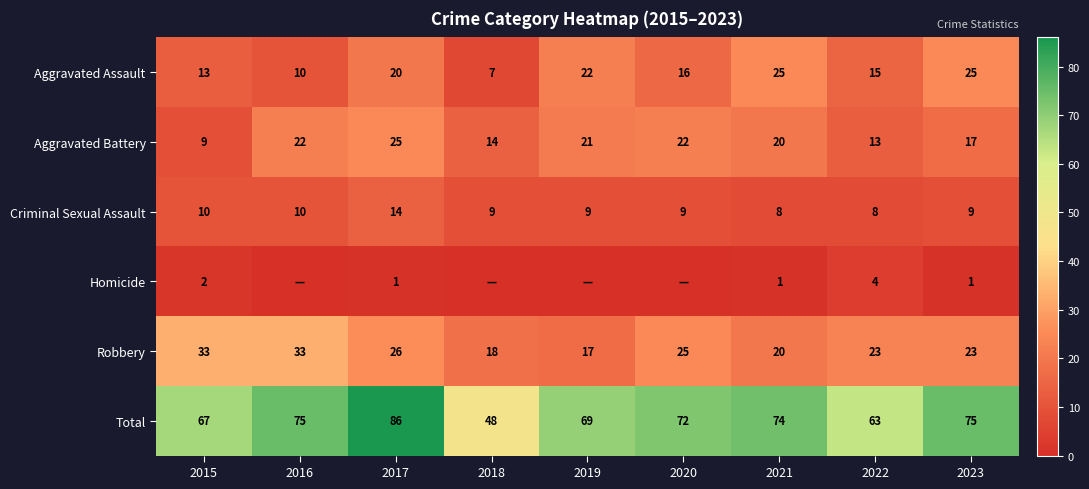

Which has a higher value, 2016 or 2019?

2019